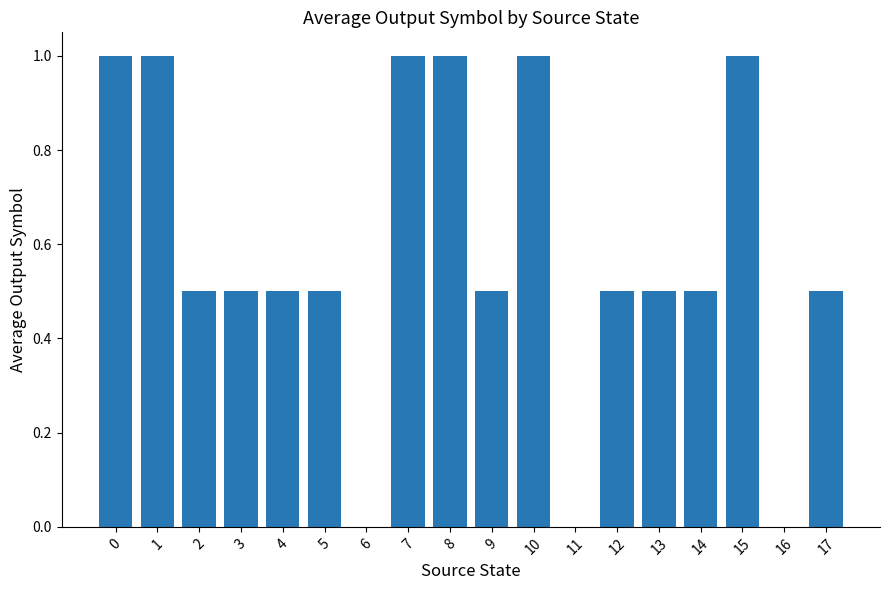

Is it true that the value at 5 is 0.8?

False